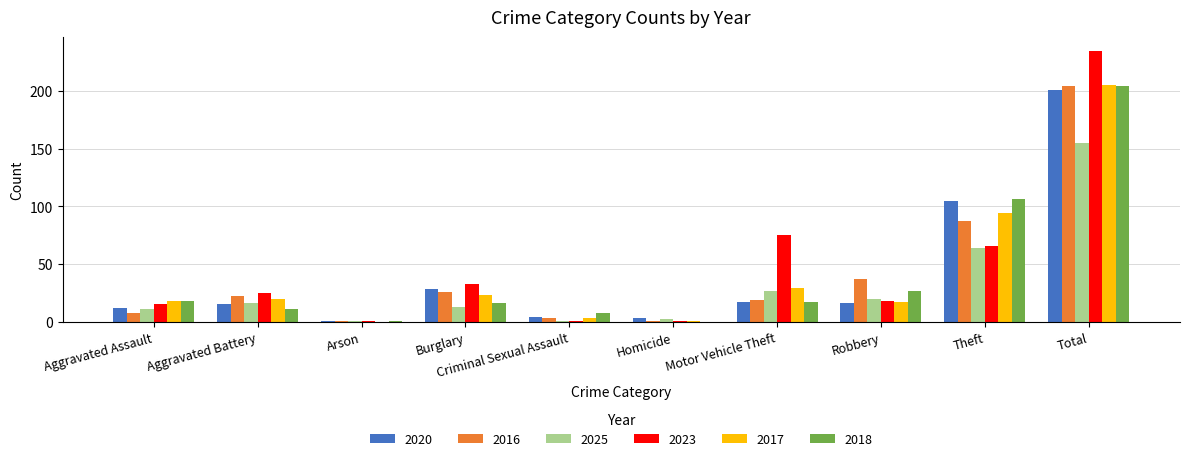

At which category is the sum across all series the highest?

Total